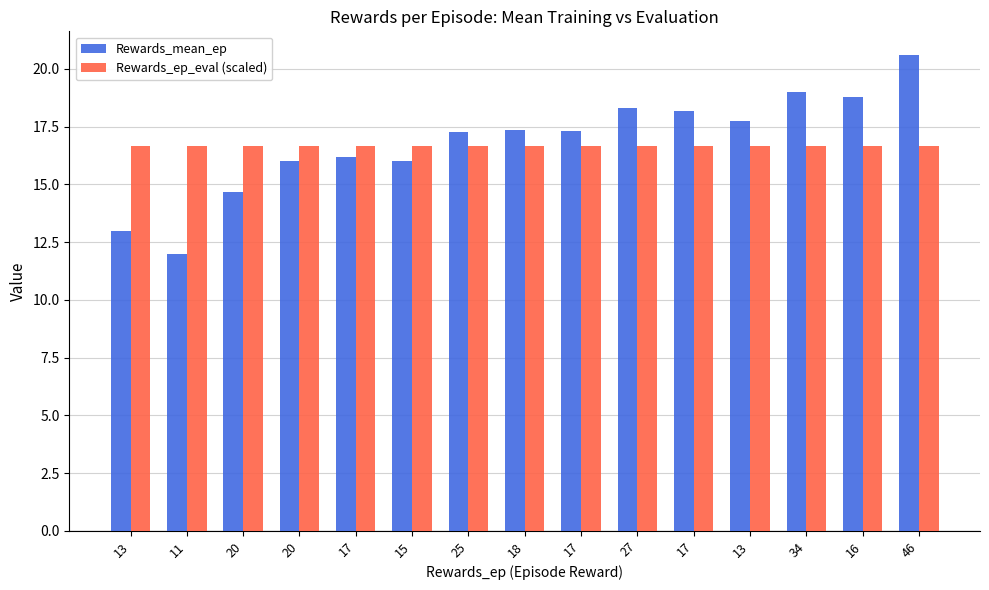

What is the total value across all series at 16?

35.5